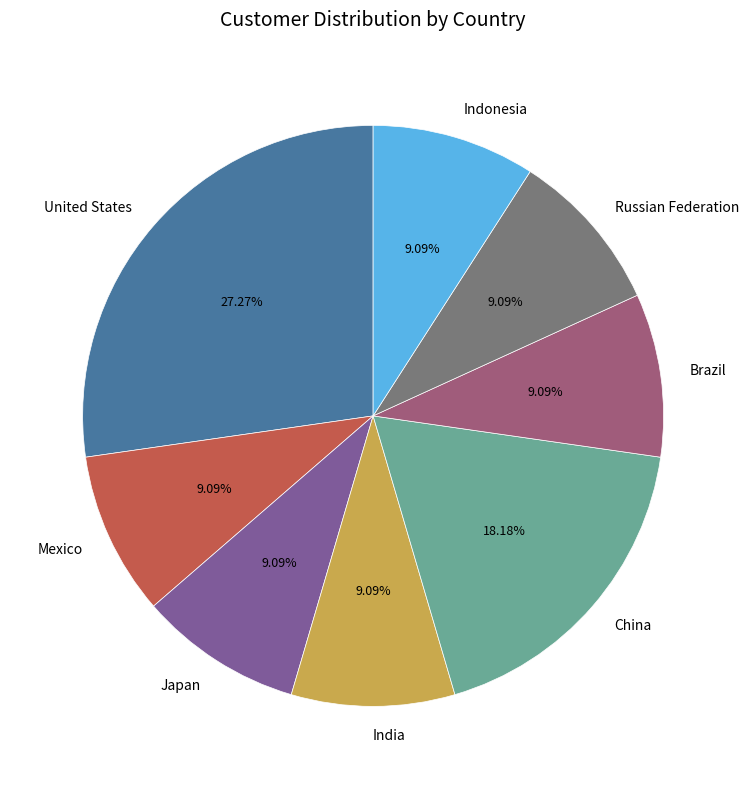

To the nearest percent, what is the combined percentage of Japan and Mexico?

18%